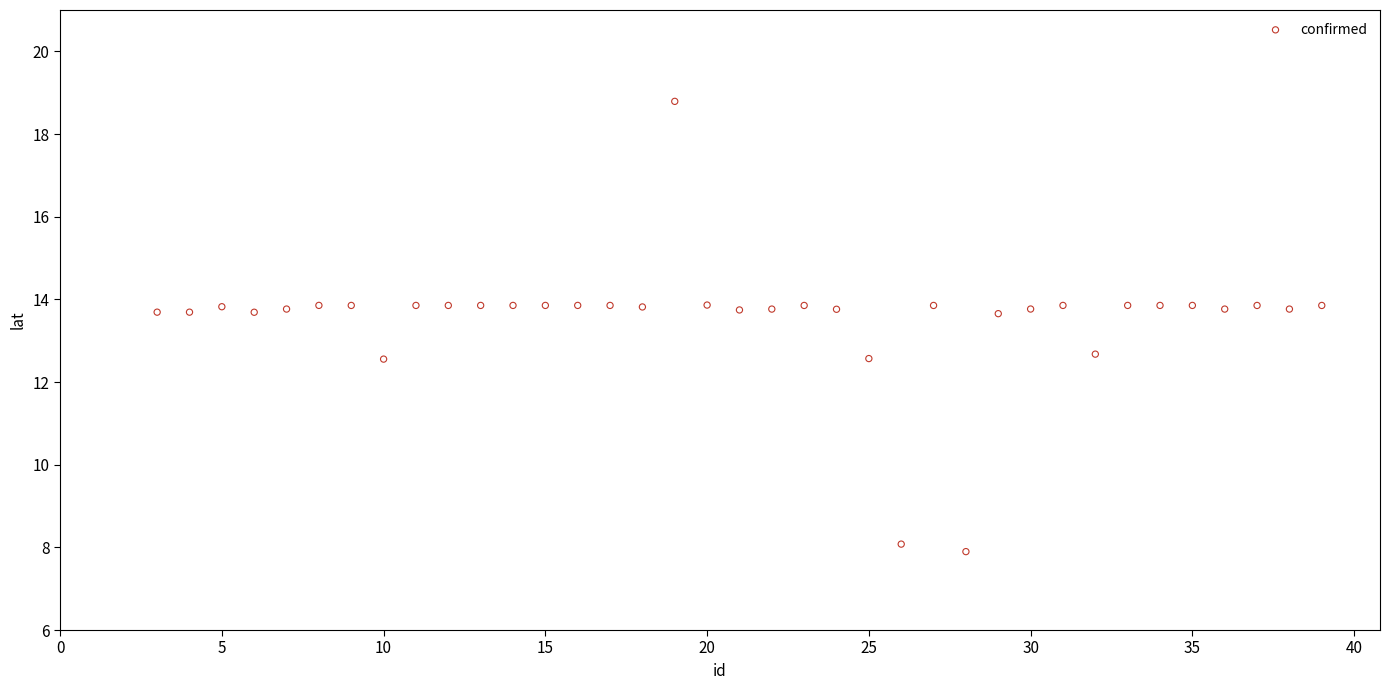

What is the range of X values (max minus min)?

36.0